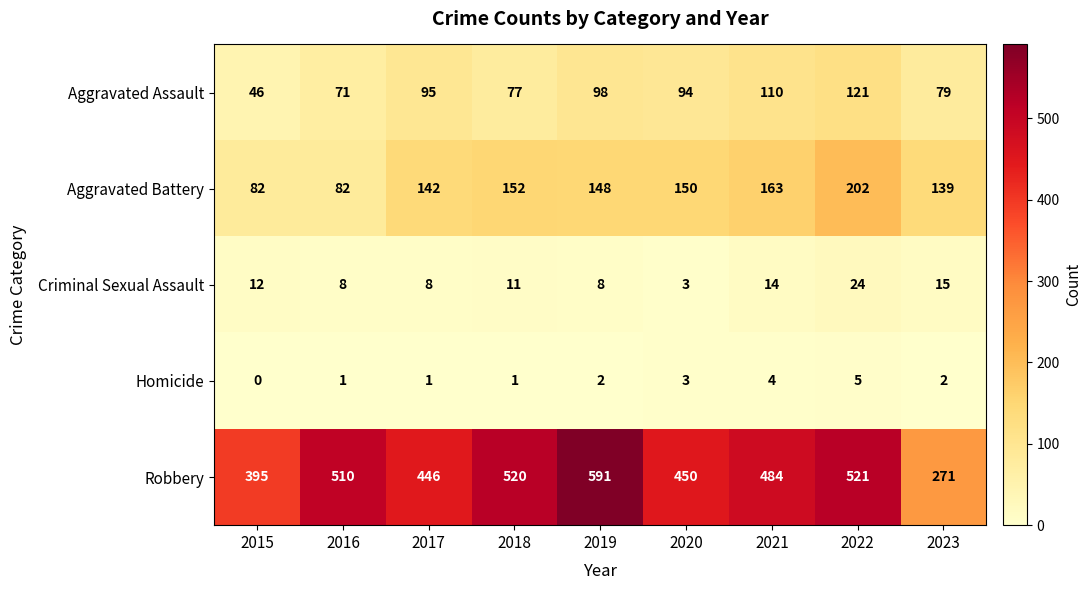

At how many categories does at least one series exceed 16?

9